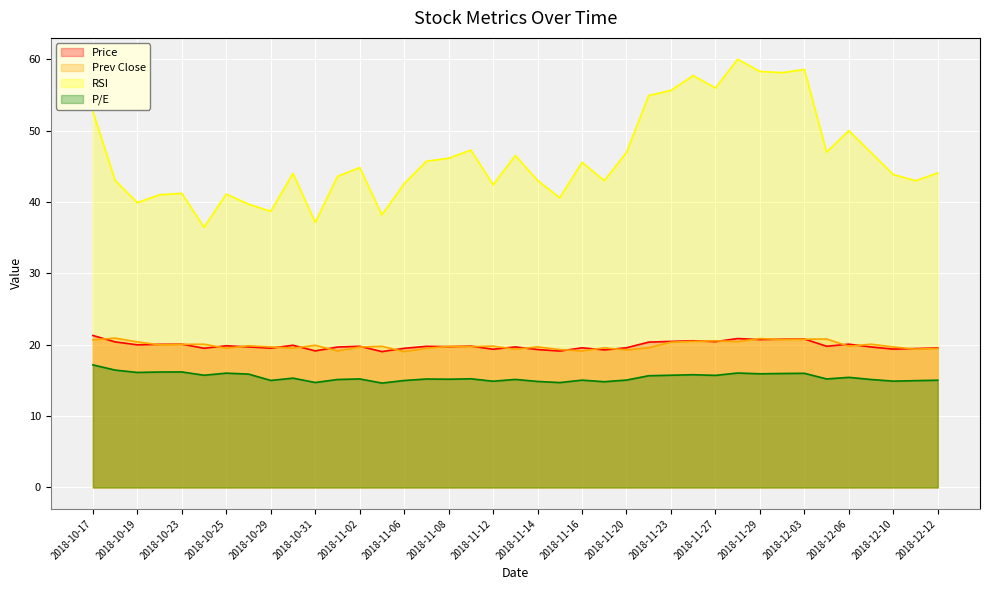

What is the difference between the maximum and second lowest values in the RSI series?

22.9